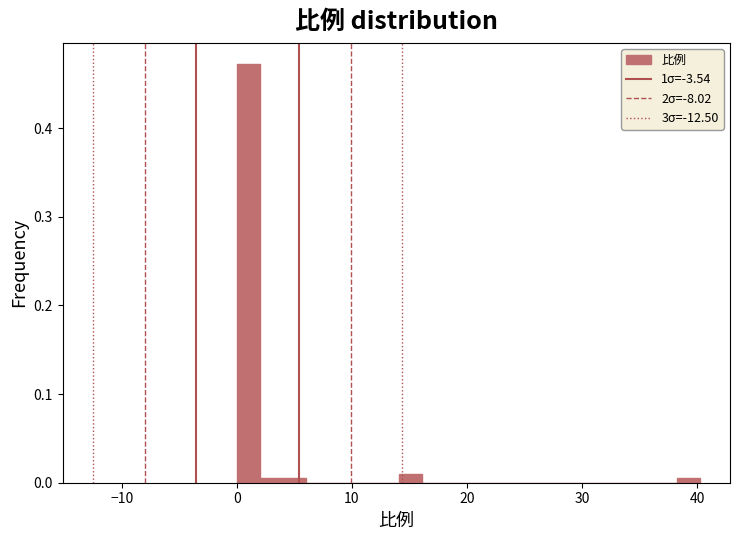

Around what value on the x-axis is the tallest bar? Give the approximate position of its centre, as read against the axis.

1